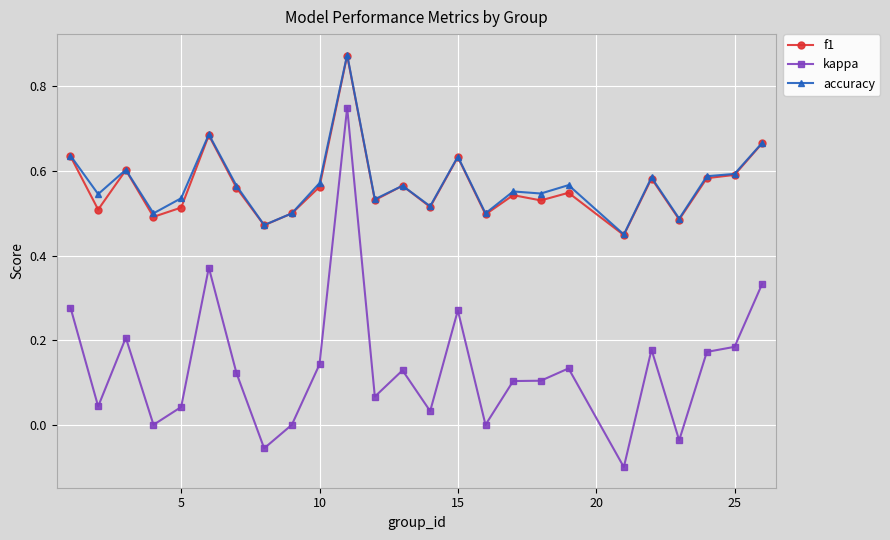

How many data points does each series have?

25